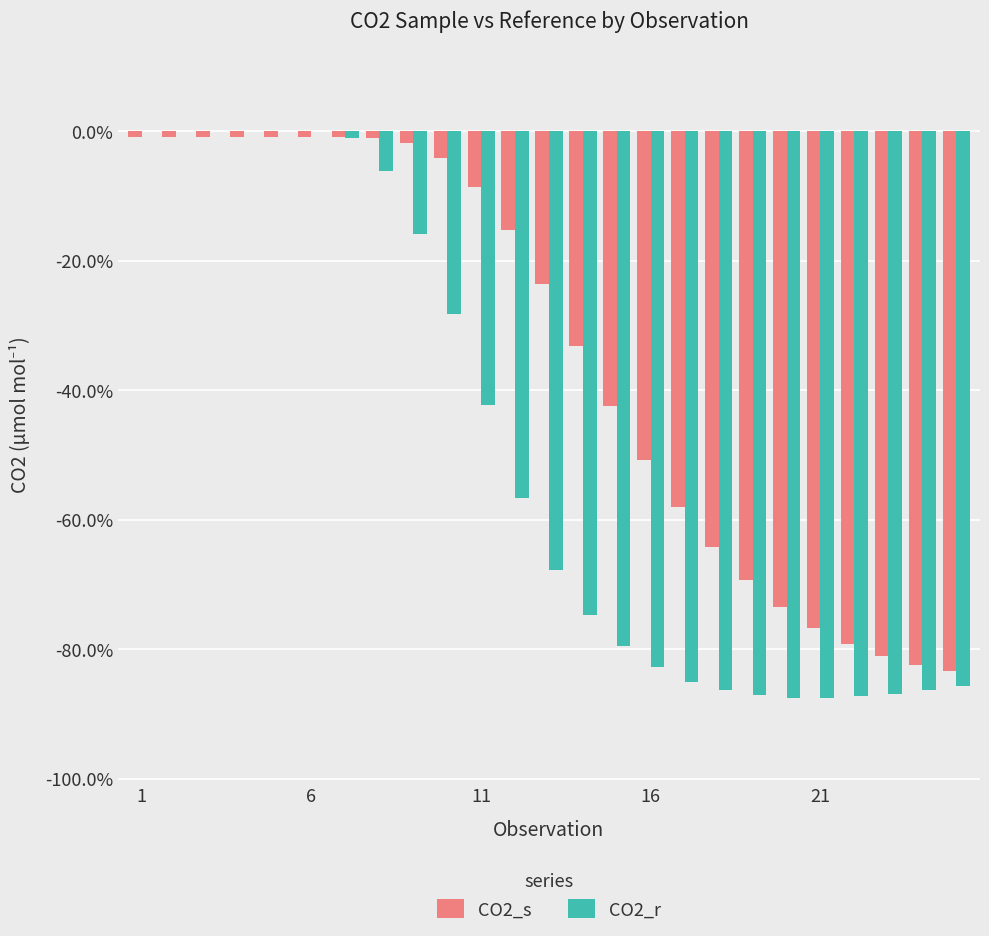

How many data points in CO2_r are above -67?

12